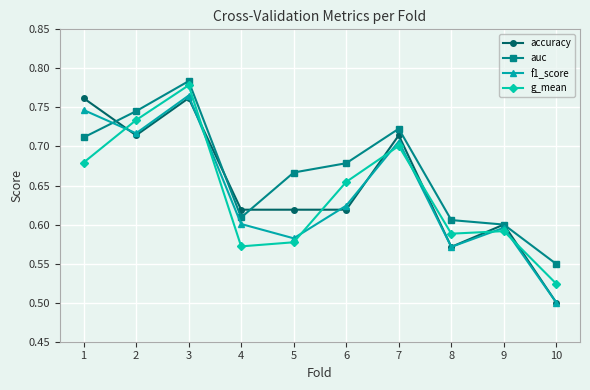

How many f1_score values are between 0 and 1?

10